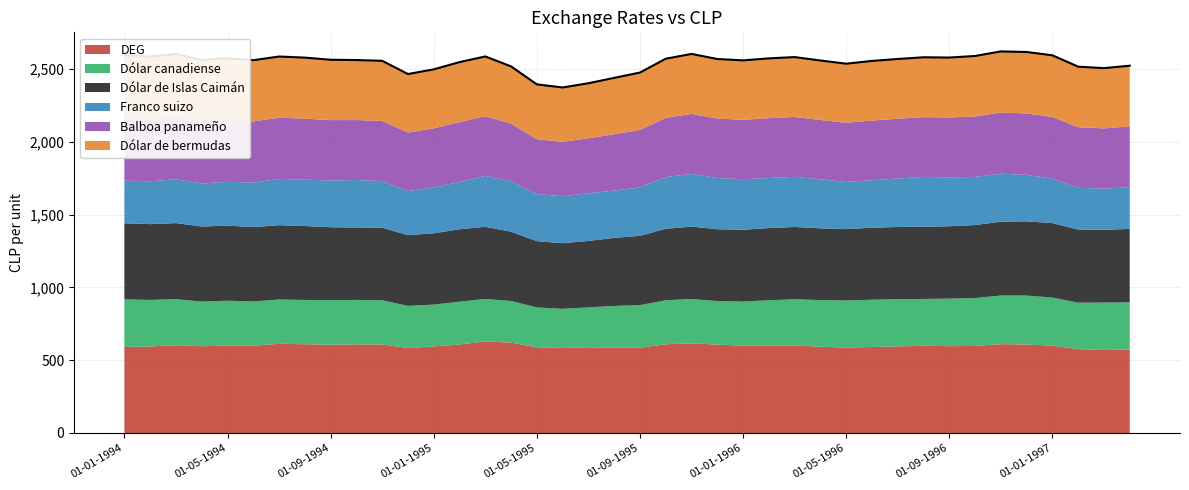

Reading right to left, what are all the values shown in this chart?

DEG: 01-04-1997=573.1	01-03-1997=570.5	01-02-1997=576.5	01-01-1997=600.6	01-12-1996=607.7	01-11-1996=610.6	01-10-1996=598.2	01-09-1996=596.8	01-08-1996=599.7	01-07-1996=595.2	01-06-1996=591.3	01-05-1996=586.9	01-04-1996=592.7	01-03-1996=601.8	01-02-1996=602.1	01-01-1996=600.3	01-12-1995=607.5	01-11-1995=615.8	01-10-1995=609.9	01-09-1995=586.1	01-08-1995=586.3	01-07-1995=588.9	01-06-1995=584.4	01-05-1995=588.7	01-04-1995=621.0	01-03-1995=629.3	01-02-1995=608.1	01-01-1995=594.8	01-12-1994=583.6	01-11-1994=608.5	01-10-1994=608.9	01-09-1994=606.8	01-08-1994=609.9	01-07-1994=612.8	01-06-1994=599.6	01-05-1994=601.1	01-04-1994=595.9	01-03-1994=603.2	01-02-1994=594.5	01-01-1994=591.3
Dólar canadiense: 01-04-1997=325.2	01-03-1997=326.0	01-02-1997=319.2	01-01-1997=330.1	01-12-1996=336.9	01-11-1996=334.2	01-10-1996=329.1	01-09-1996=326.6	01-08-1996=321.4	01-07-1996=324.4	01-06-1996=324.6	01-05-1996=323.6	01-04-1996=320.9	01-03-1996=317.1	01-02-1996=310.1	01-01-1996=302.9	01-12-1995=299.1	01-11-1995=305.0	01-10-1995=302.4	01-09-1995=292.7	01-08-1995=286.9	01-07-1995=274.4	01-06-1995=268.9	01-05-1995=274.2	01-04-1995=286.3	01-03-1995=291.9	01-02-1995=294.4	01-01-1995=287.6	01-12-1994=290.1	01-11-1994=303.5	01-10-1994=305.8	01-09-1994=306.2	01-08-1994=304.5	01-07-1994=304.4	01-06-1994=304.3	01-05-1994=308.0	01-04-1994=307.4	01-03-1994=316.4	01-02-1994=320.1	01-01-1994=327.0
Dólar de Islas Caimán: 01-04-1997=504.2	01-03-1997=500.0	01-02-1997=502.6	01-01-1997=511.7	01-12-1996=510.1	01-11-1996=507.2	01-10-1996=501.8	01-09-1996=497.3	01-08-1996=496.4	01-07-1996=495.9	01-06-1996=494.9	01-05-1996=490.5	01-04-1996=493.2	01-03-1996=496.9	01-02-1996=496.2	01-01-1996=493.3	01-12-1995=493.9	01-11-1995=497.9	01-10-1995=491.0	01-09-1995=476.4	01-08-1995=467.6	01-07-1995=456.5	01-06-1995=451.1	01-05-1995=455.4	01-04-1995=476.1	01-03-1995=495.6	01-02-1995=497.7	01-01-1995=490.0	01-12-1994=485.7	01-11-1994=499.2	01-10-1994=497.8	01-09-1994=500.9	01-08-1994=508.0	01-07-1994=510.9	01-06-1994=511.1	01-05-1994=516.0	01-04-1994=515.7	01-03-1994=523.0	01-02-1994=520.9	01-01-1994=523.0
Franco suizo: 01-04-1997=286.6	01-03-1997=282.9	01-02-1997=286.8	01-01-1997=305.5	01-12-1996=319.0	01-11-1996=330.3	01-10-1996=330.7	01-09-1996=335.8	01-08-1996=342.2	01-07-1996=333.3	01-06-1996=326.4	01-05-1996=324.5	01-04-1996=336.3	01-03-1996=344.4	01-02-1996=344.1	01-01-1996=347.2	01-12-1995=351.8	01-11-1995=361.8	01-10-1995=355.7	01-09-1995=332.7	01-08-1995=325.2	01-07-1995=327.6	01-06-1995=322.9	01-05-1995=323.0	01-04-1995=347.4	01-03-1995=350.0	01-02-1995=324.4	01-01-1995=315.2	01-12-1994=303.0	01-11-1994=319.7	01-10-1994=326.1	01-09-1994=321.4	01-08-1994=318.4	01-07-1994=318.2	01-06-1994=305.6	01-05-1994=301.1	01-04-1994=295.6	01-03-1994=301.2	01-02-1994=294.2	01-01-1994=292.7
Balboa panameño: 01-04-1997=417.6	01-03-1997=414.1	01-02-1997=416.2	01-01-1997=423.8	01-12-1996=422.4	01-11-1996=420.0	01-10-1996=415.6	01-09-1996=411.8	01-08-1996=411.1	01-07-1996=410.7	01-06-1996=409.9	01-05-1996=406.2	01-04-1996=408.4	01-03-1996=411.6	01-02-1996=411.0	01-01-1996=408.5	01-12-1995=409.0	01-11-1995=412.3	01-10-1995=406.6	01-09-1995=394.6	01-08-1995=387.3	01-07-1995=378.1	01-06-1995=373.6	01-05-1995=377.2	01-04-1995=394.3	01-03-1995=410.5	01-02-1995=412.1	01-01-1995=405.8	01-12-1994=402.2	01-11-1994=413.4	01-10-1994=412.2	01-09-1994=414.9	01-08-1994=419.4	01-07-1994=420.5	01-06-1994=420.7	01-05-1994=424.7	01-04-1994=424.5	01-03-1994=430.4	01-02-1994=428.7	01-01-1994=430.4
Dólar de bermudas: 01-04-1997=417.6	01-03-1997=414.1	01-02-1997=416.2	01-01-1997=423.8	01-12-1996=422.4	01-11-1996=420.0	01-10-1996=415.6	01-09-1996=411.8	01-08-1996=411.1	01-07-1996=410.7	01-06-1996=409.9	01-05-1996=406.2	01-04-1996=408.4	01-03-1996=411.6	01-02-1996=411.0	01-01-1996=408.5	01-12-1995=409.0	01-11-1995=412.3	01-10-1995=406.6	01-09-1995=394.6	01-08-1995=387.3	01-07-1995=378.1	01-06-1995=373.6	01-05-1995=377.2	01-04-1995=394.3	01-03-1995=410.5	01-02-1995=412.1	01-01-1995=405.8	01-12-1994=402.2	01-11-1994=413.4	01-10-1994=412.2	01-09-1994=414.9	01-08-1994=419.4	01-07-1994=420.5	01-06-1994=420.7	01-05-1994=424.7	01-04-1994=424.5	01-03-1994=430.4	01-02-1994=428.7	01-01-1994=430.4